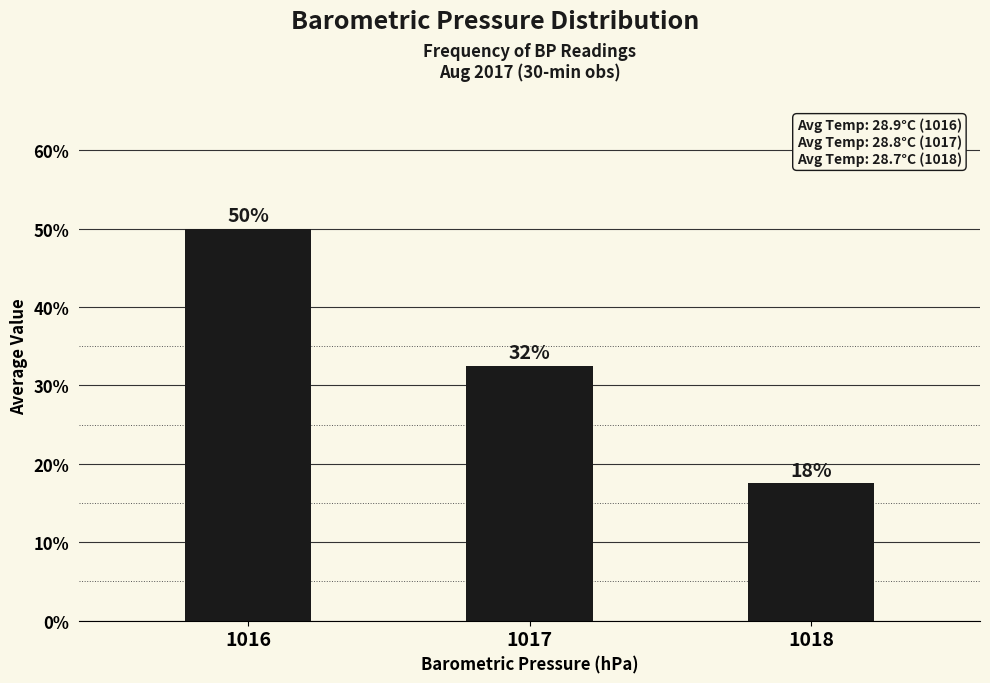

Where is the data nearest to the value 33?

1017